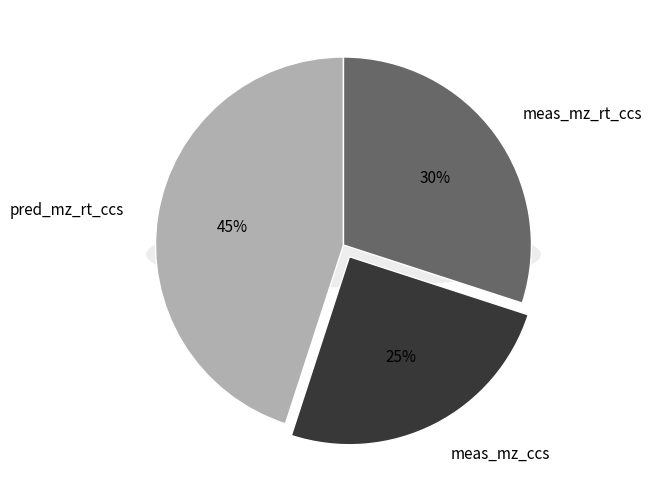

Approximately how many times larger is the value at meas_mz_ccs compared to pred_mz_rt_ccs?

0.6